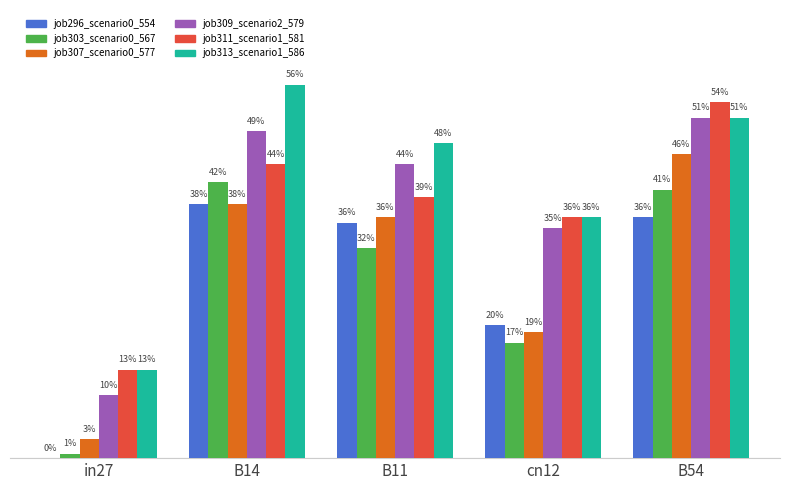

Are the bars grouped side by side (vs. stacked)?

Yes